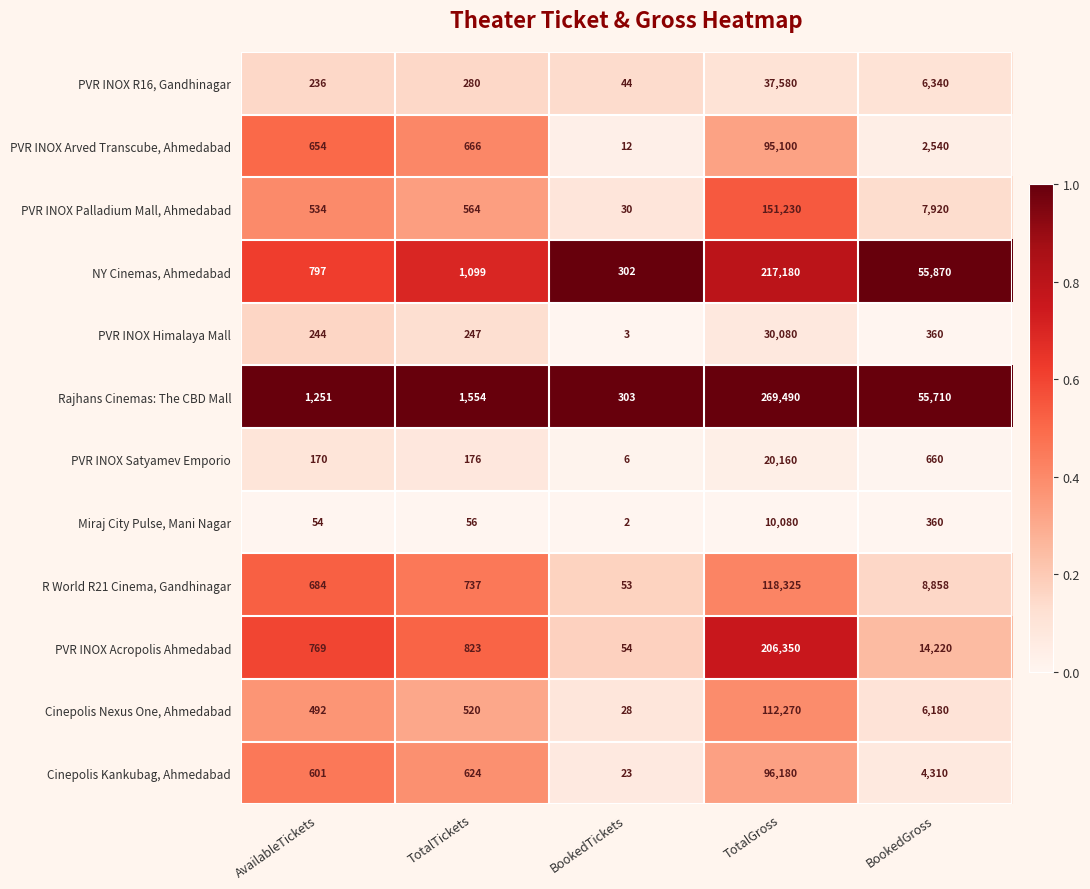

What is the total value across all series at TotalTickets?

7346